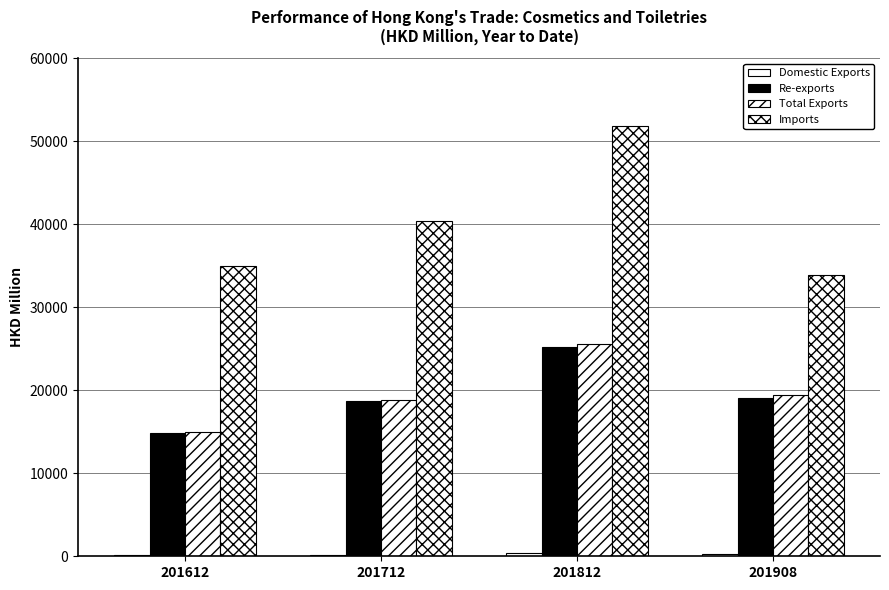

Reading left to right, what are all the values shown in this chart?

Domestic Exports: 201612=106.0	201712=171.8	201812=401.3	201908=307.0
Re-exports: 201612=14832.4	201712=18672.2	201812=25227.9	201908=19067.5
Total Exports: 201612=14938.4	201712=18844.0	201812=25629.2	201908=19374.4
Imports: 201612=35031.2	201712=40423.9	201812=51844.7	201908=33894.8